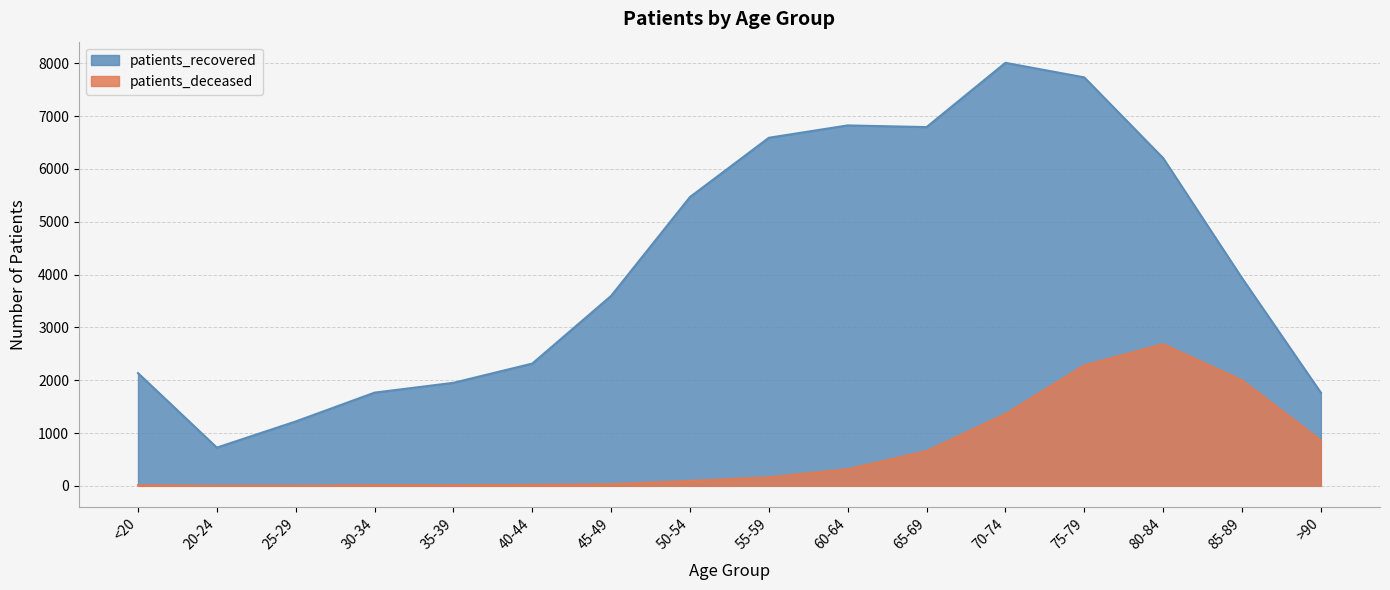

Reading left to right, list all the values displayed in this chart.

patients_deceased: 11	3	3	13	12	18	31	93	161	314	657	1358	2281	2682	1997	859
patients_recovered: 2135	724	1219	1765	1951	2315	3597	5469	6591	6825	6793	8010	7734	6206	3934	1764